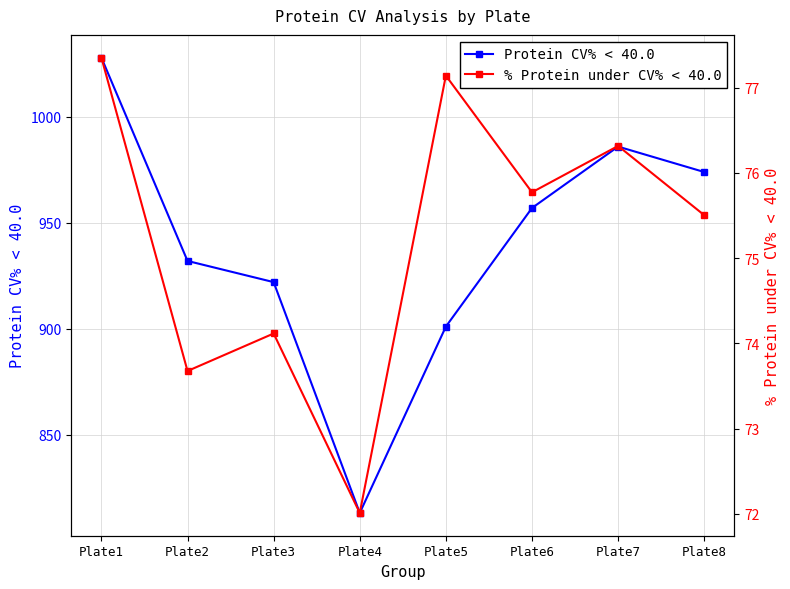

How many lines are shown in the chart?

2